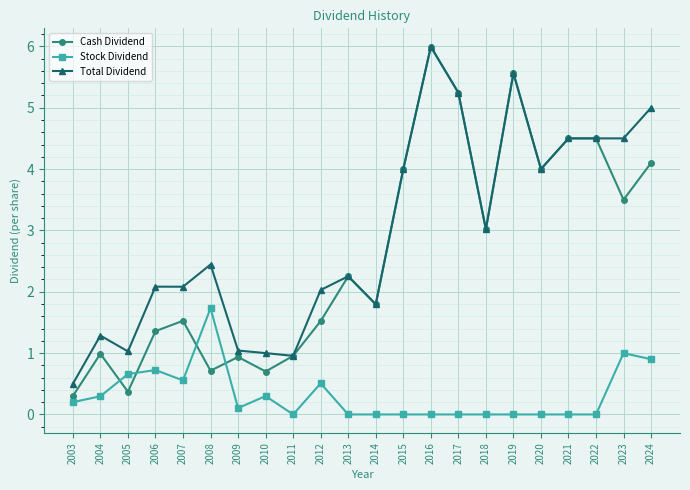

What is the average value of the Cash Dividend series?

2.6